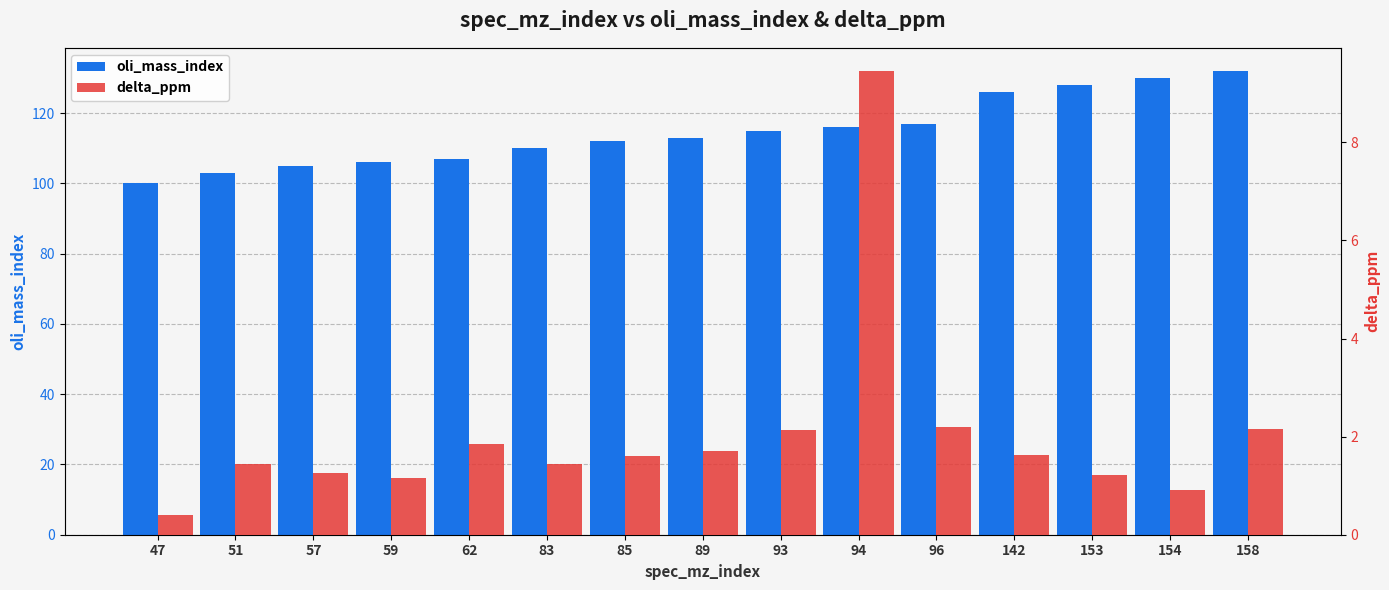

What is the total value across all series at 62?

108.8